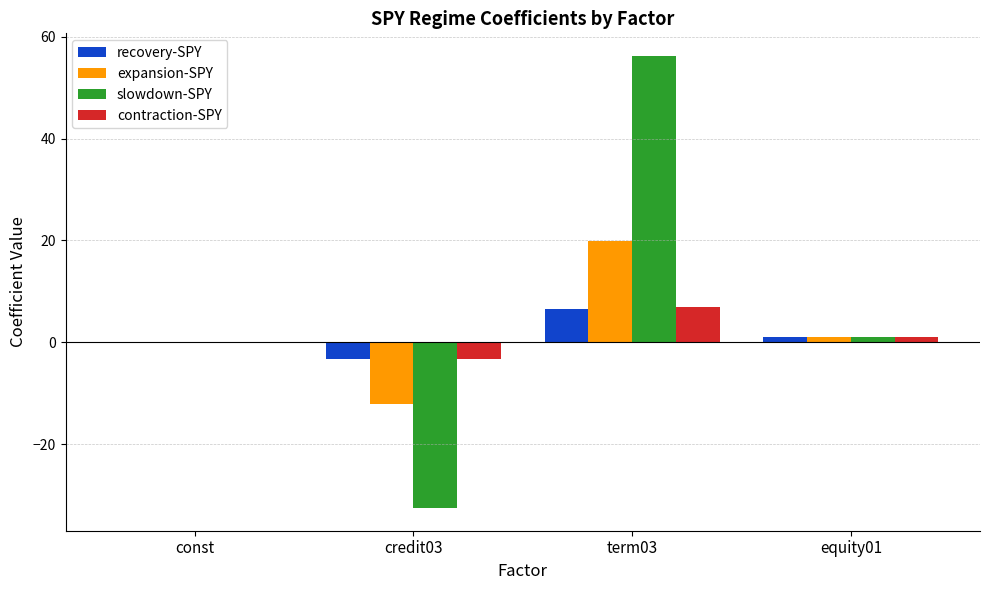

What is the highest value of the recovery-SPY series?

6.5